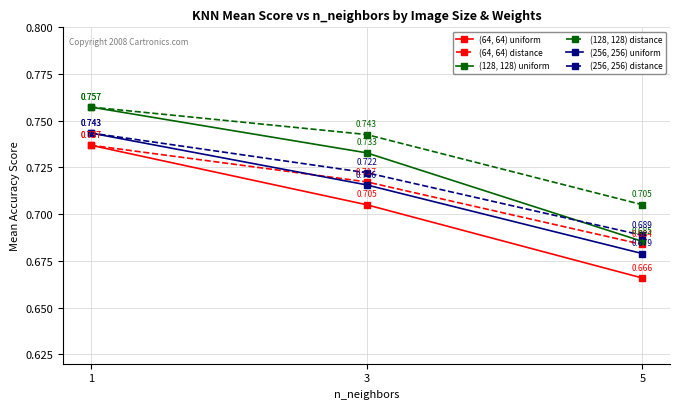

At how many categories does at least one series exceed 0?

3